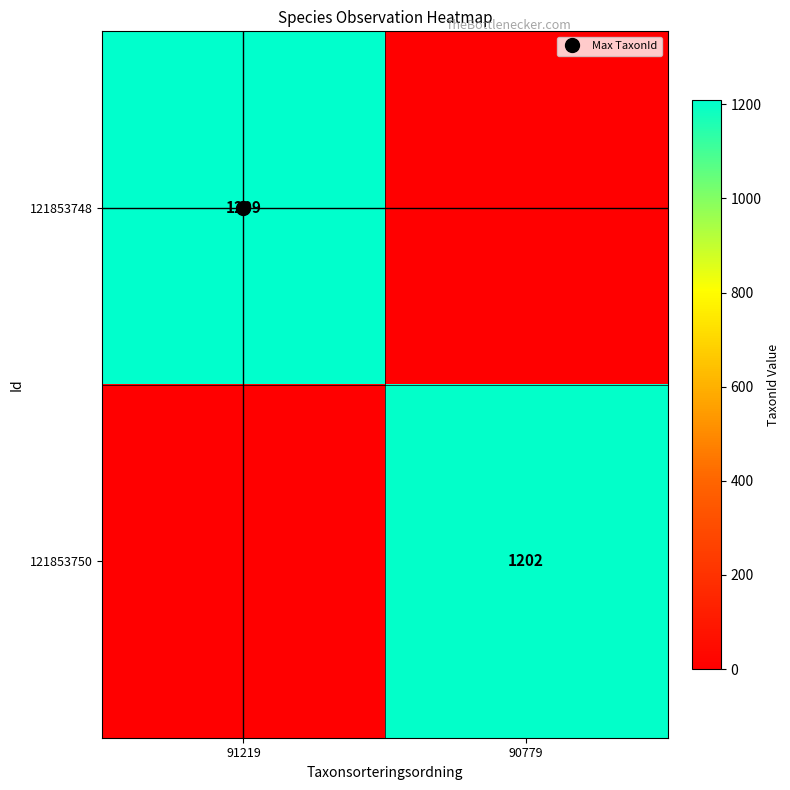

Is it true that 121853750 equals 764 at 90779?

False